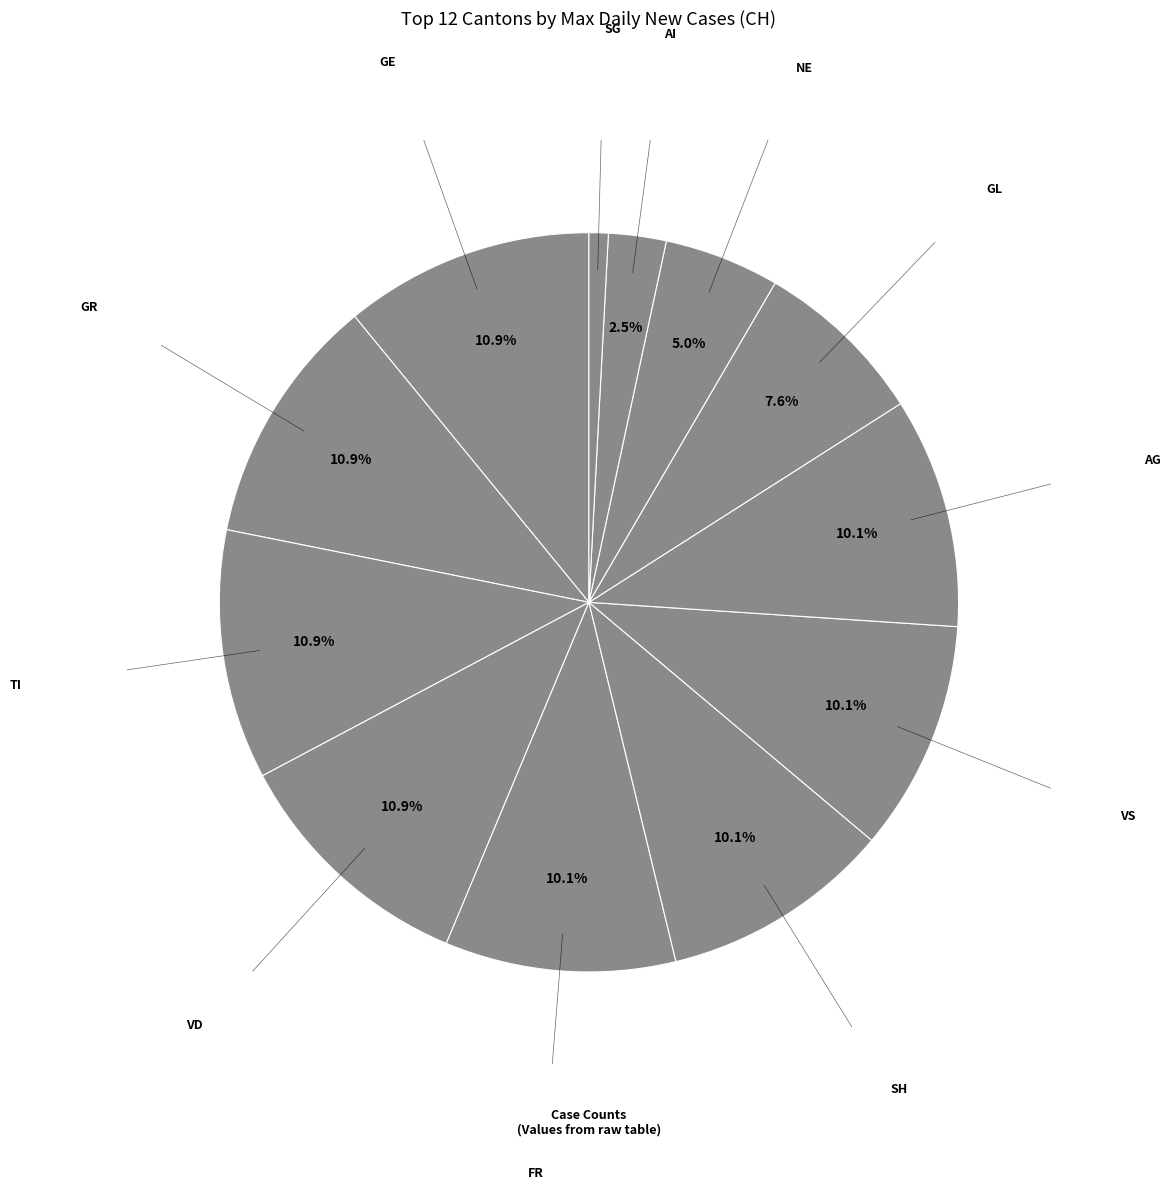

Count the number of slices in the pie.

12